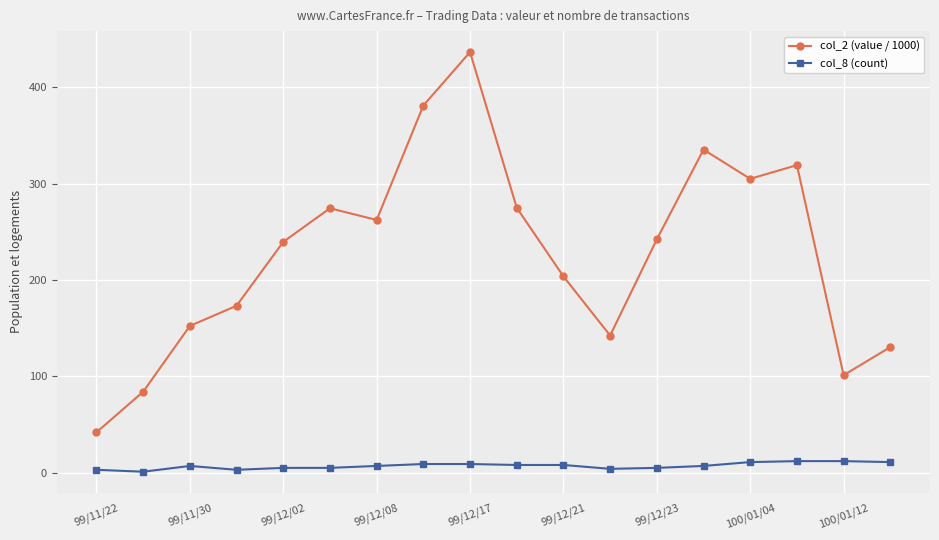

What are all the series names shown in the legend?

col_2 (value / 1000), col_8 (count)